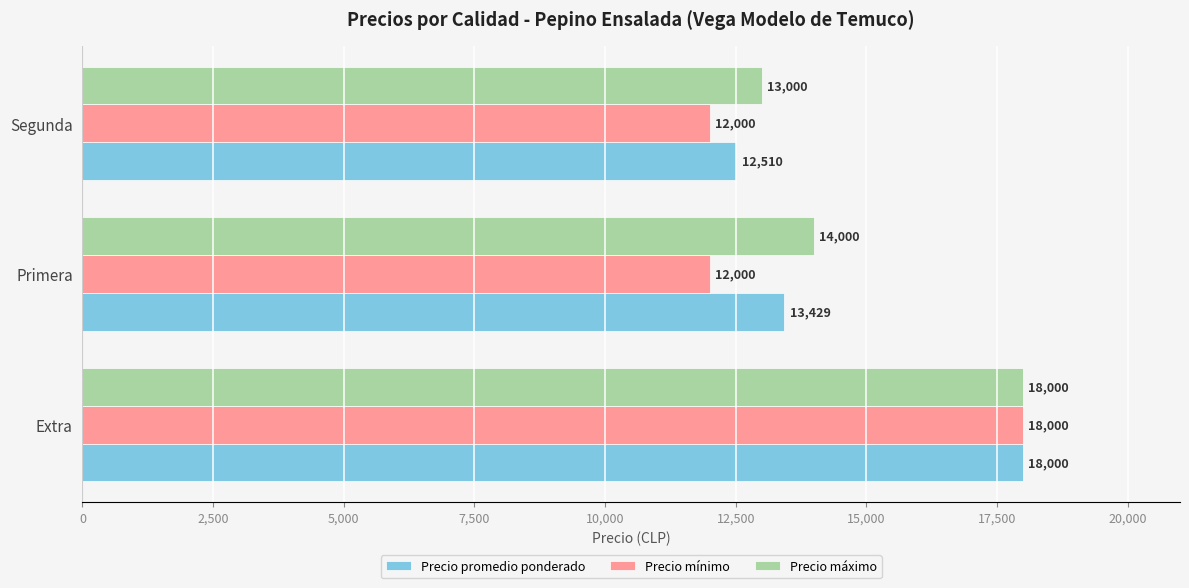

The value of Precio mínimo at Primera is 5254. True or false?

False